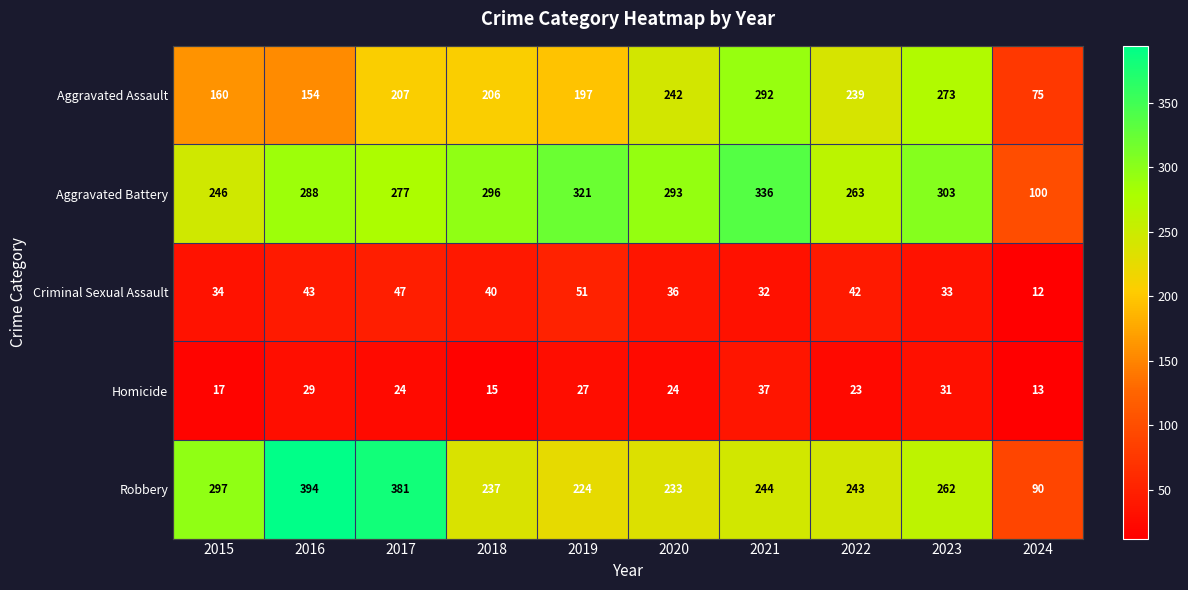

What is the difference between the second highest and second lowest values in the Aggravated Assault series?

119